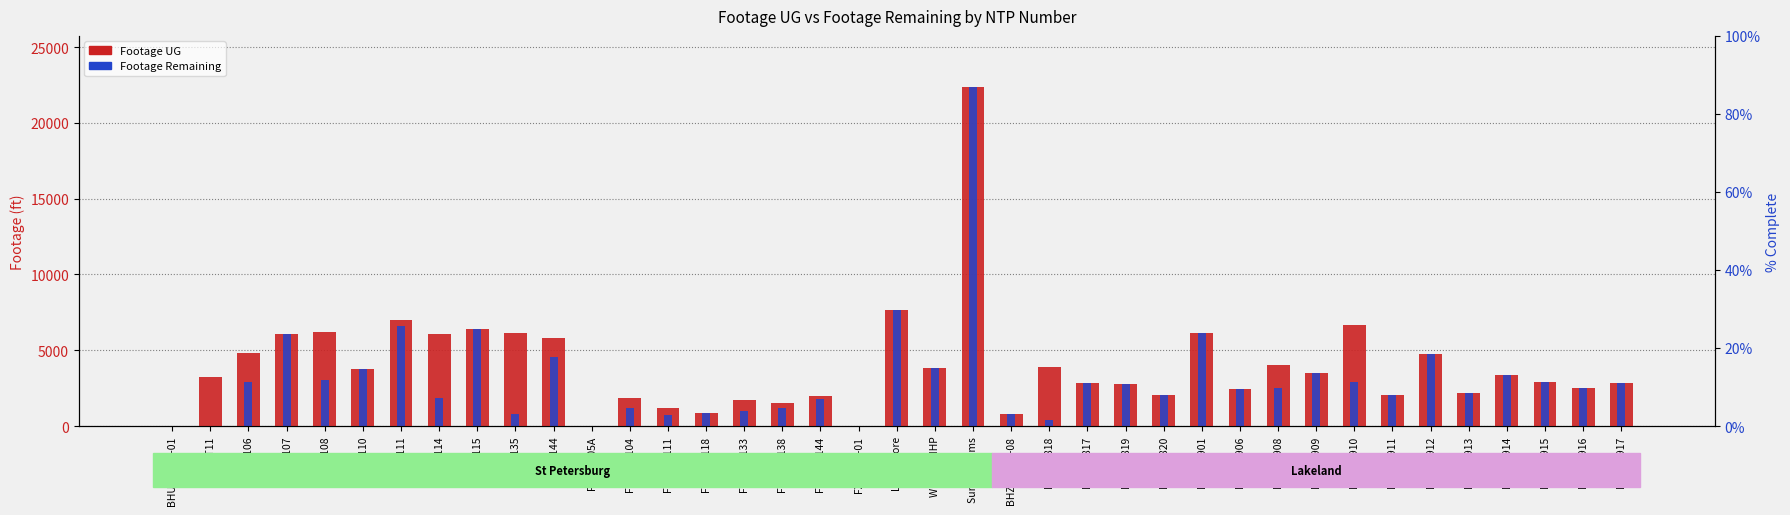

Which has a higher value, D-HWP910 or Wilders MHP?

D-HWP910